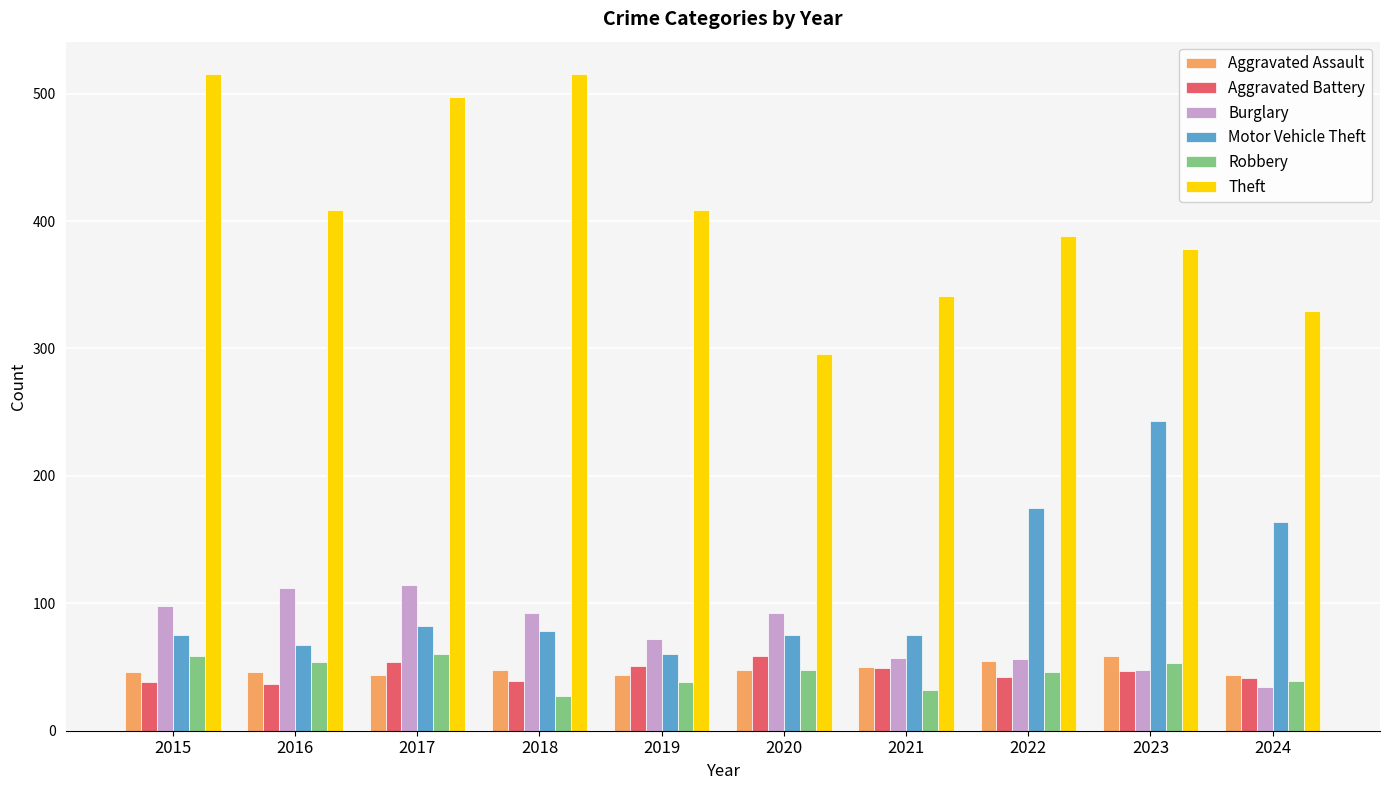

What is the sum of the Motor Vehicle Theft values at 2018 and 2017?

160